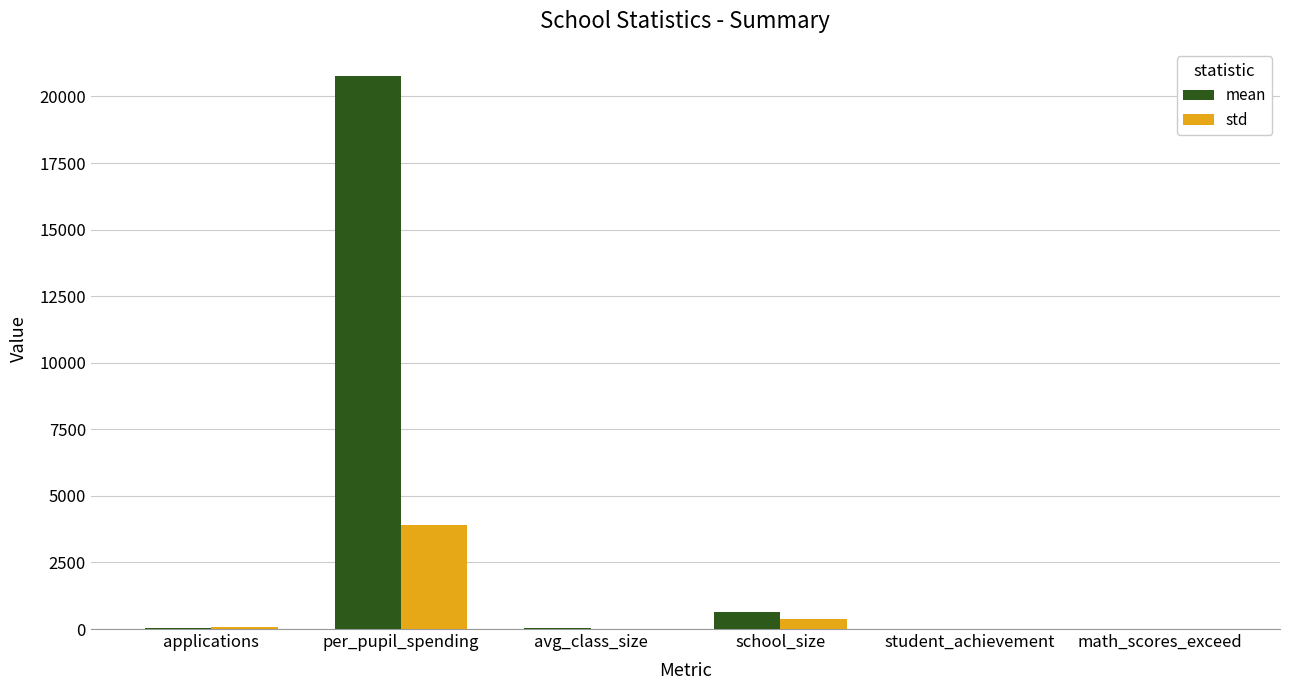

At which category is the sum across all series the highest?

per_pupil_spending